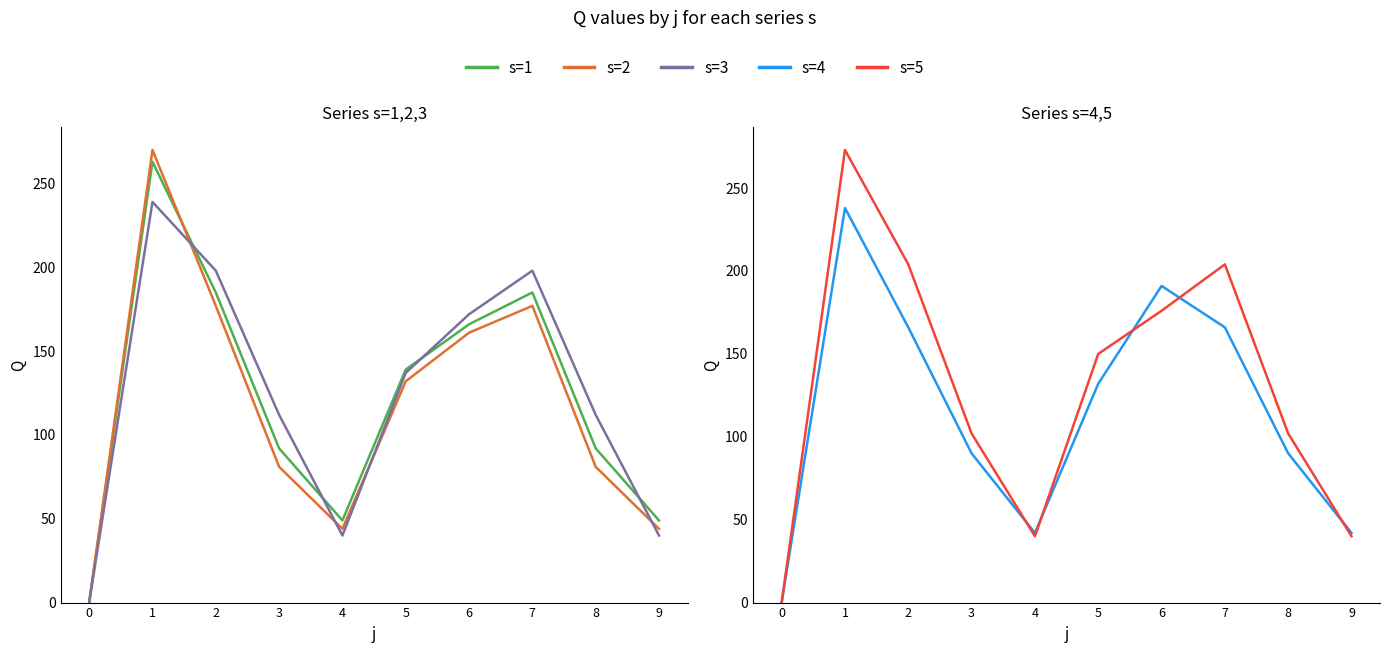

Between 5 and 7, which series saw the biggest shift?

s=3